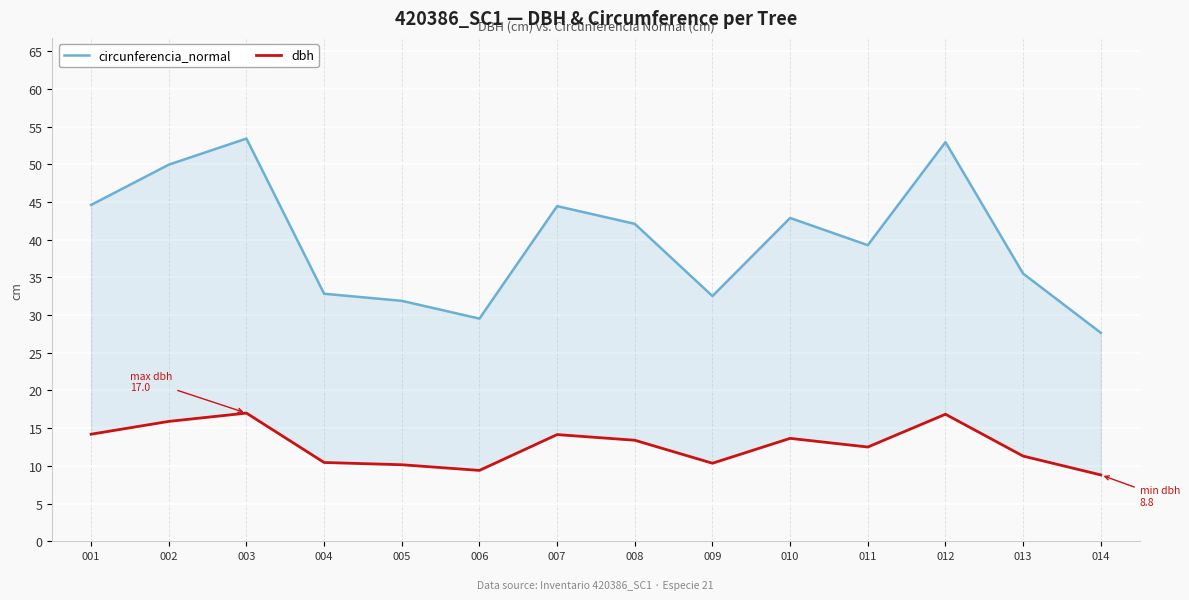

At which label does circunferencia_normal reach its minimum?

014